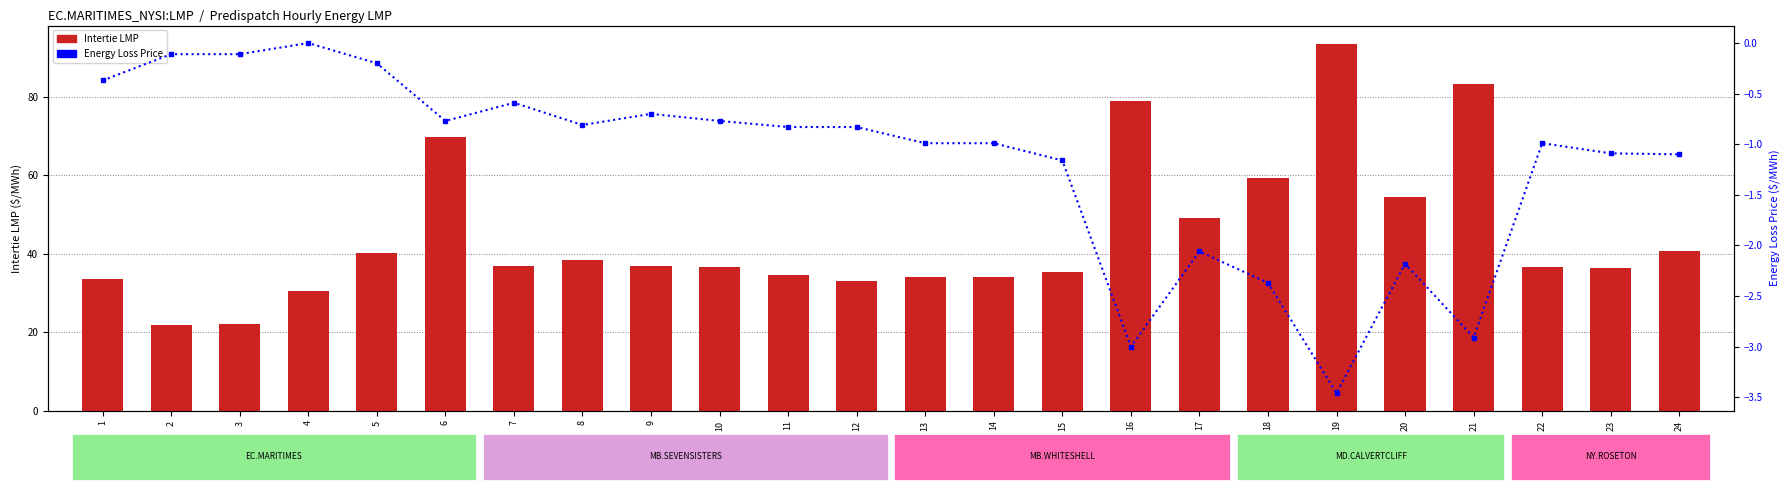

How many values in the Intertie LMP series are below 36?

9